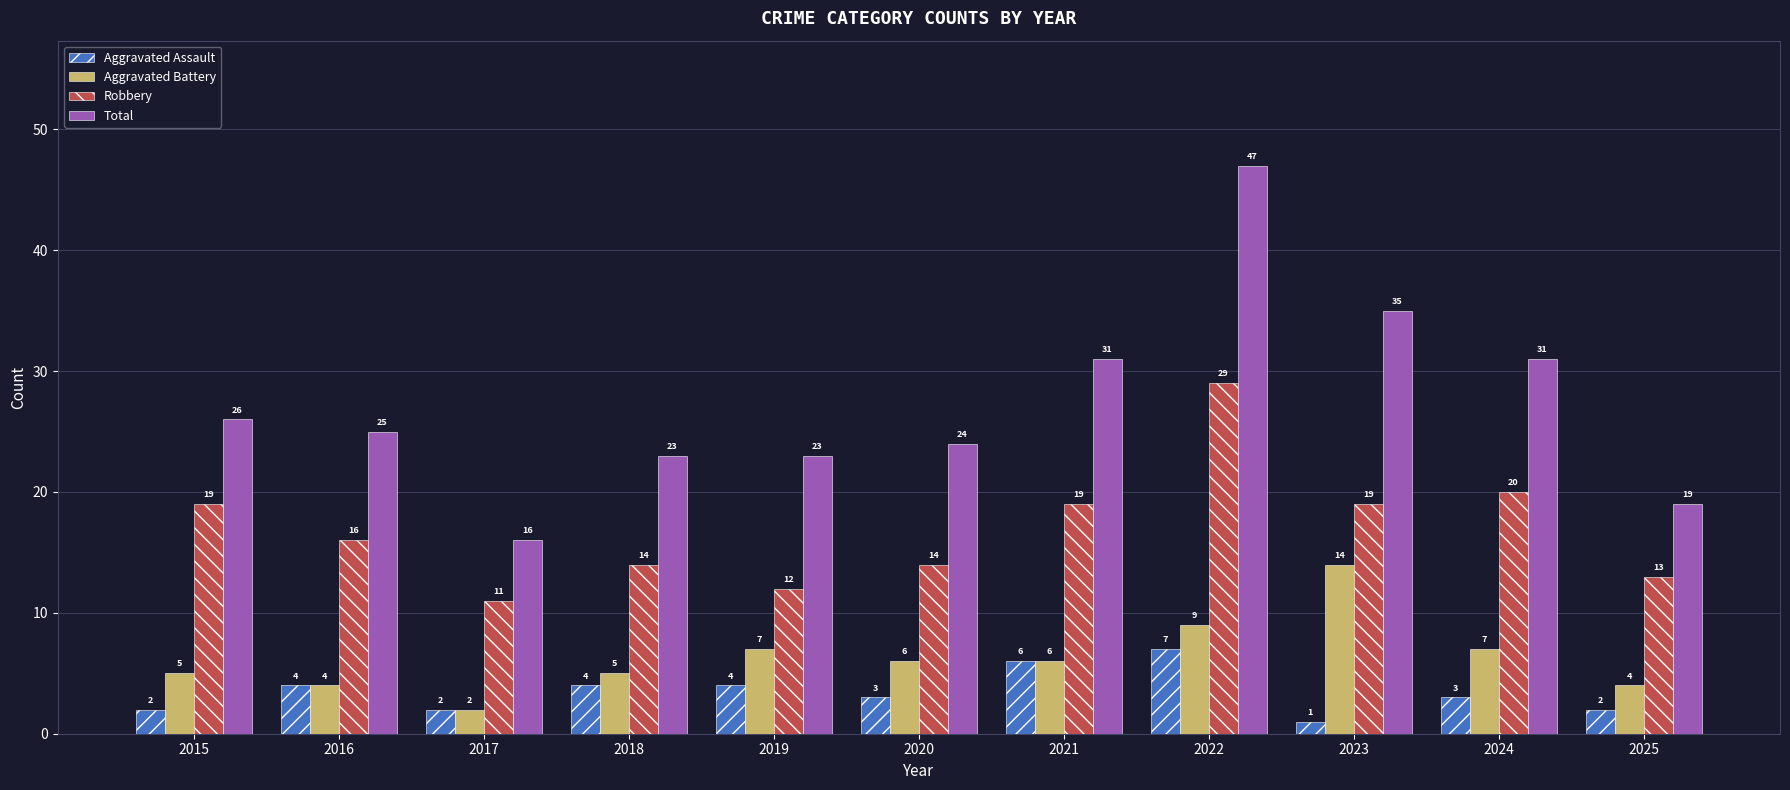

Are the bars horizontal?

No